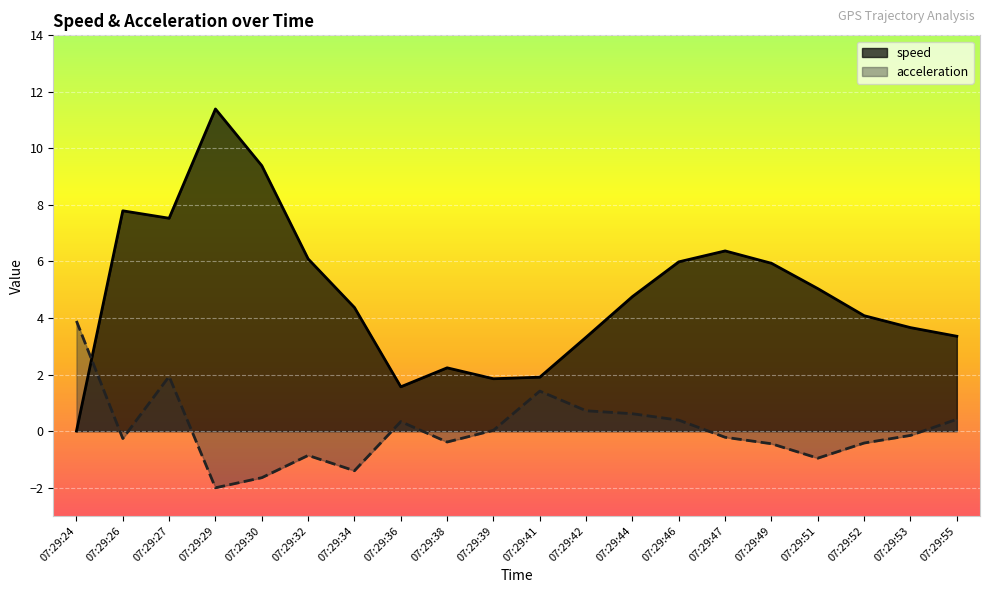

What is the total value across all series at 07:29:36?

1.9